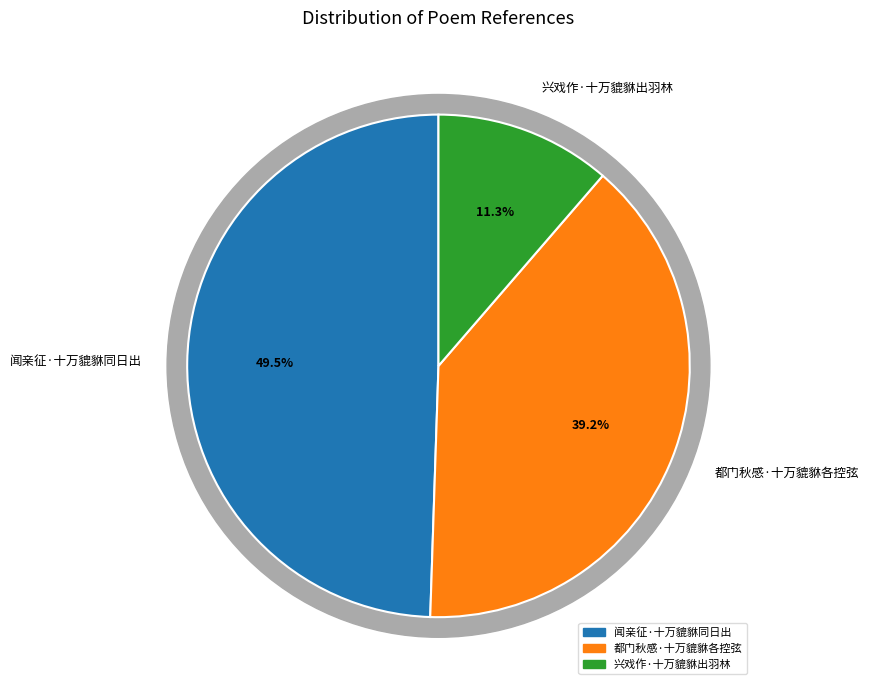

Approximately how many times larger is the value at 都门秋感·十万貔貅各控弦 compared to 兴戏作·十万貔貅出羽林?

3.5